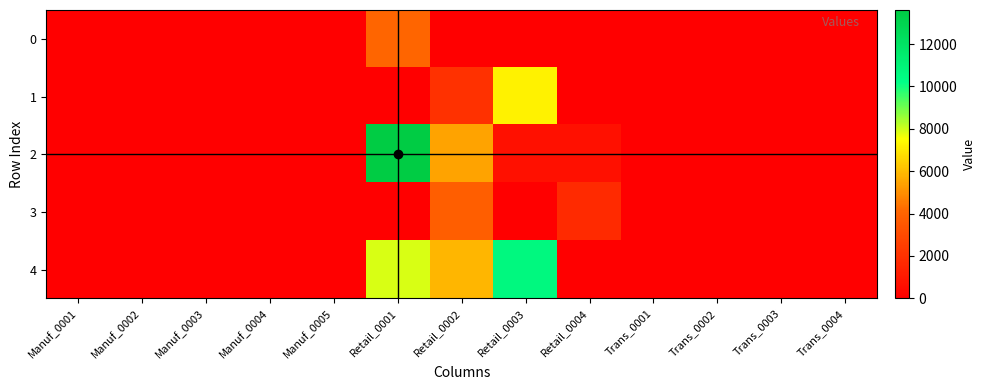

Between Retail_0001 and Trans_0004, which series saw the biggest shift?

2